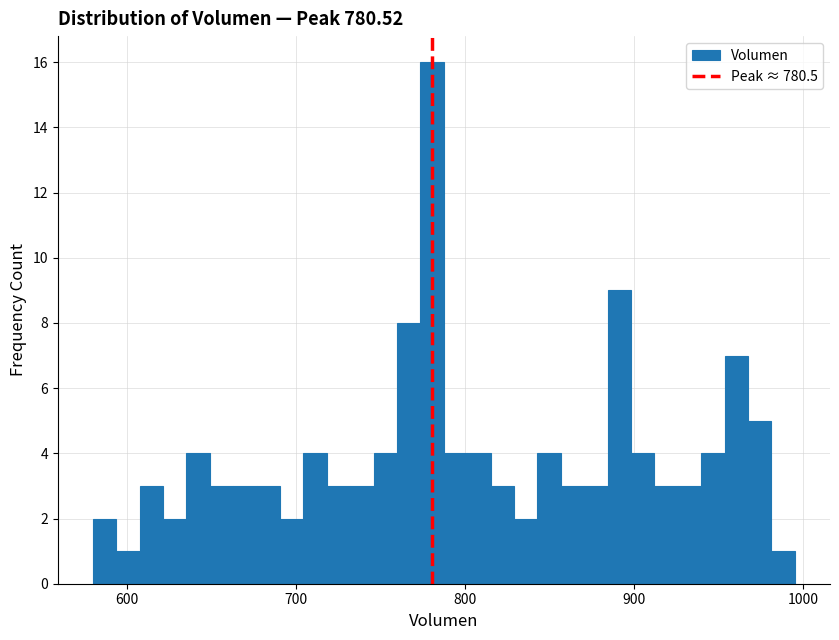

Around what value on the x-axis is the tallest bar? Give the approximate position of its centre, as read against the axis.

780